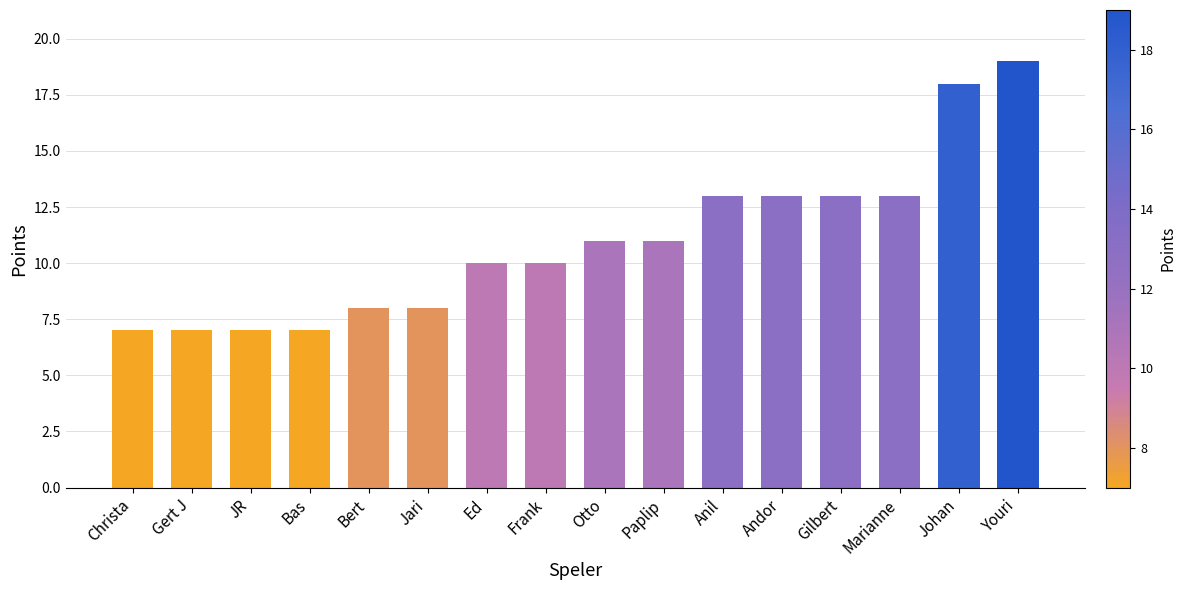

What is the label of the 4th bar from the right?

Gilbert